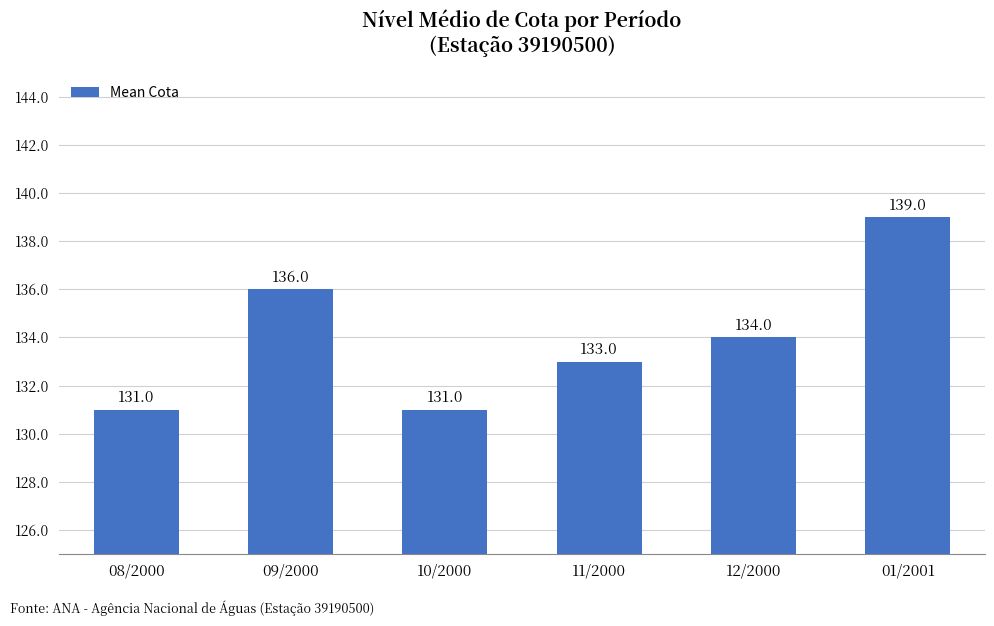

What is the greatest value displayed?

139